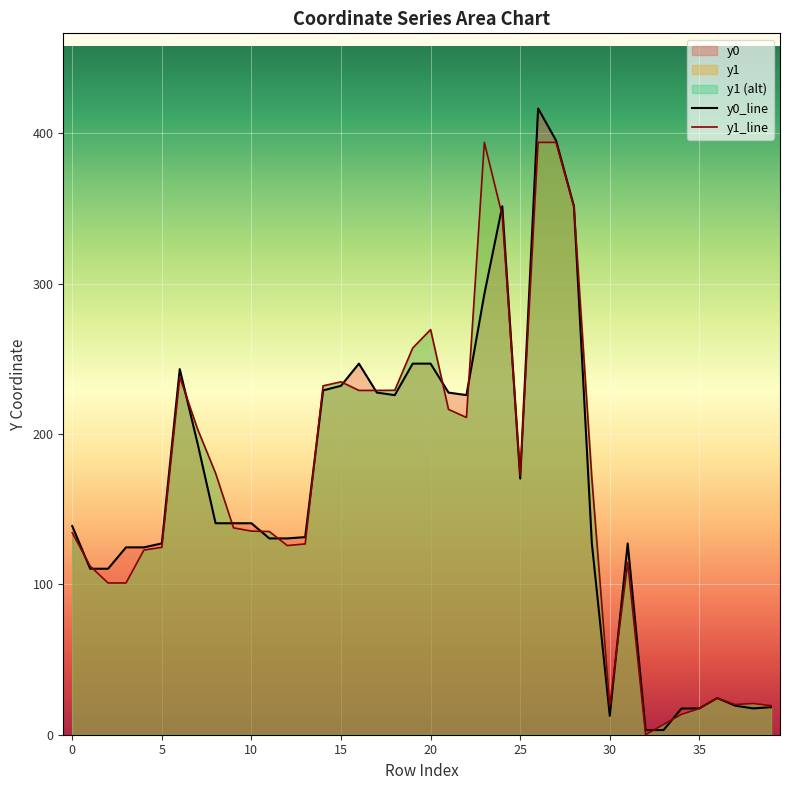

How many lines are shown in the chart?

2